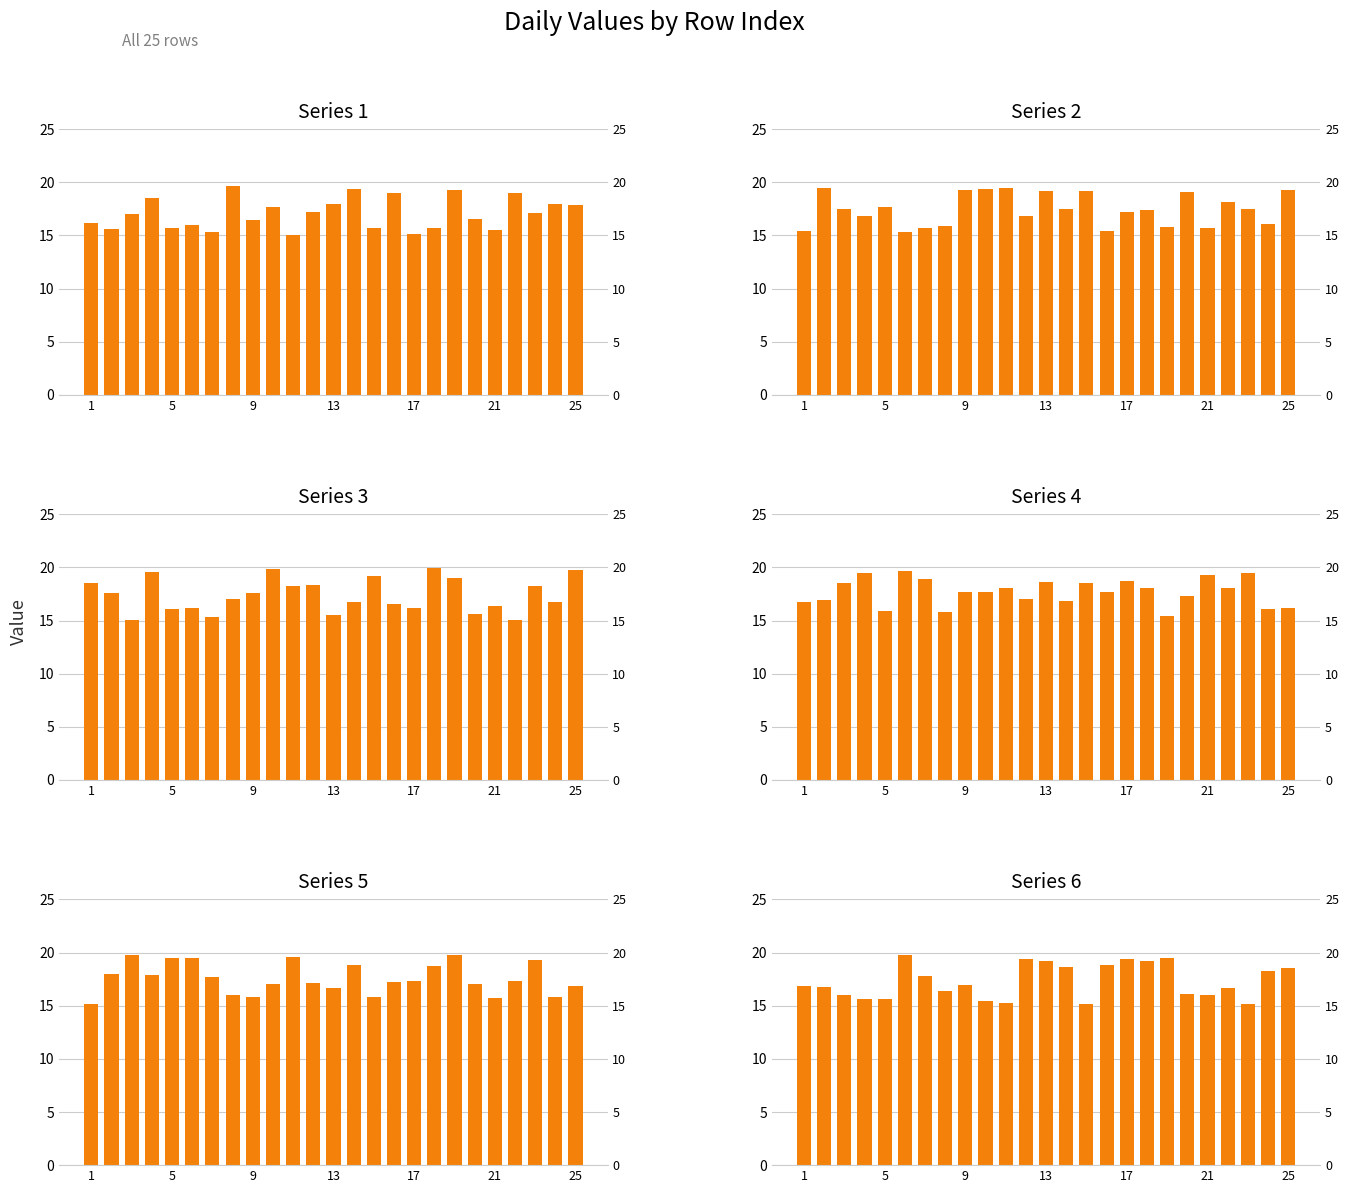

At how many categories does at least one series exceed 17?

25